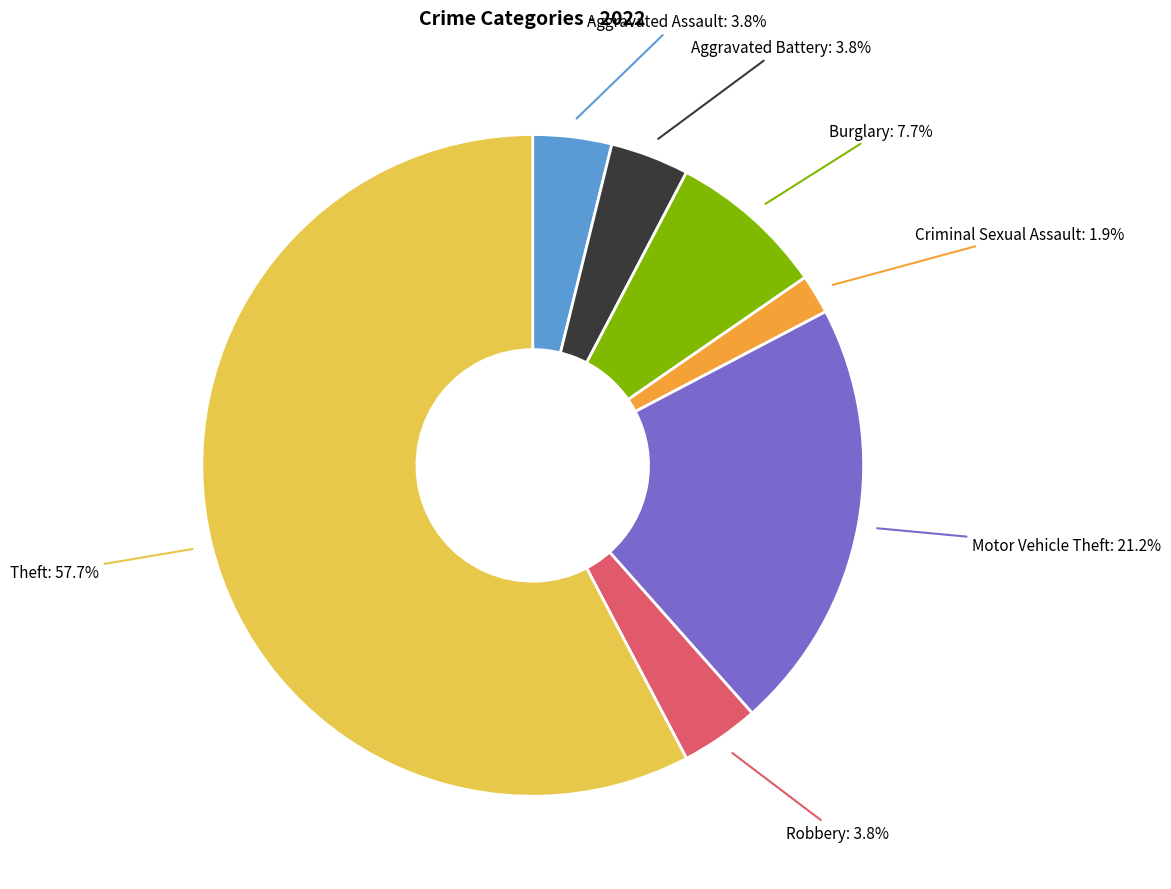

To the nearest percent, what portion does Aggravated Battery represent?

4%